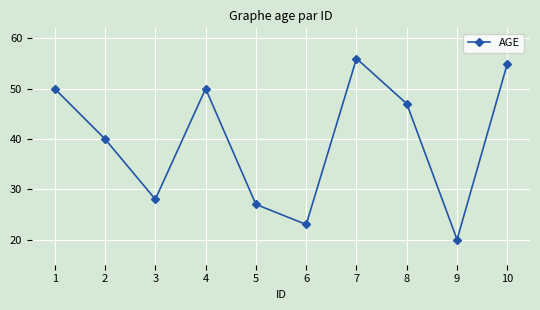

Reading left to right, list all the values displayed in this chart.

1=50	2=40	3=28	4=50	5=27	6=23	7=56	8=47	9=20	10=55